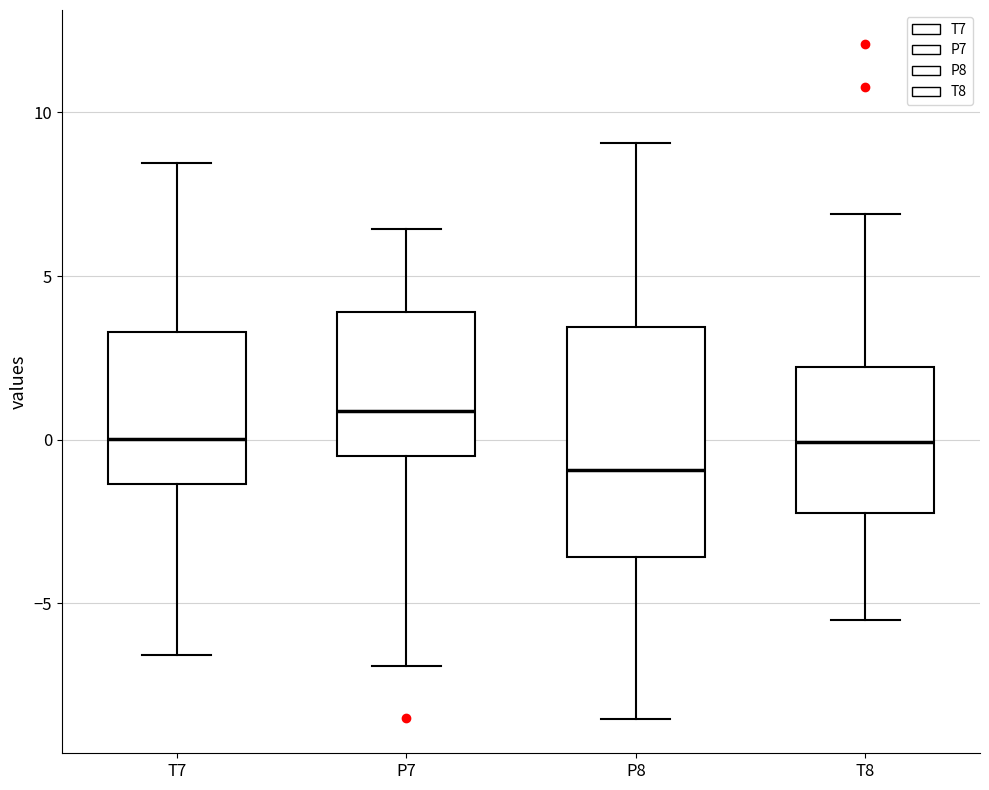

Where does the lower whisker of the box for P8 end on the y-axis? The values are not printed on the chart, so give them approximately, as read against the axis.

-8.5